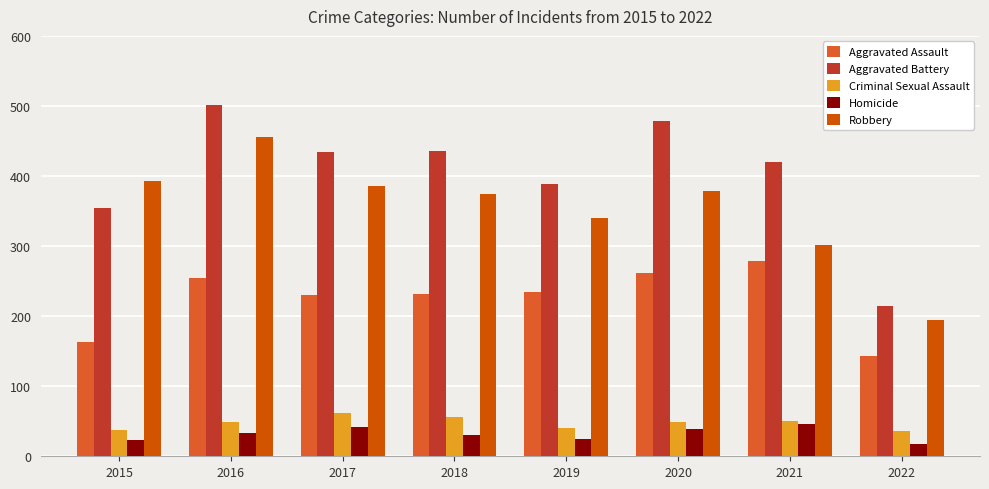

How many values in the Criminal Sexual Assault series are below 49?

3